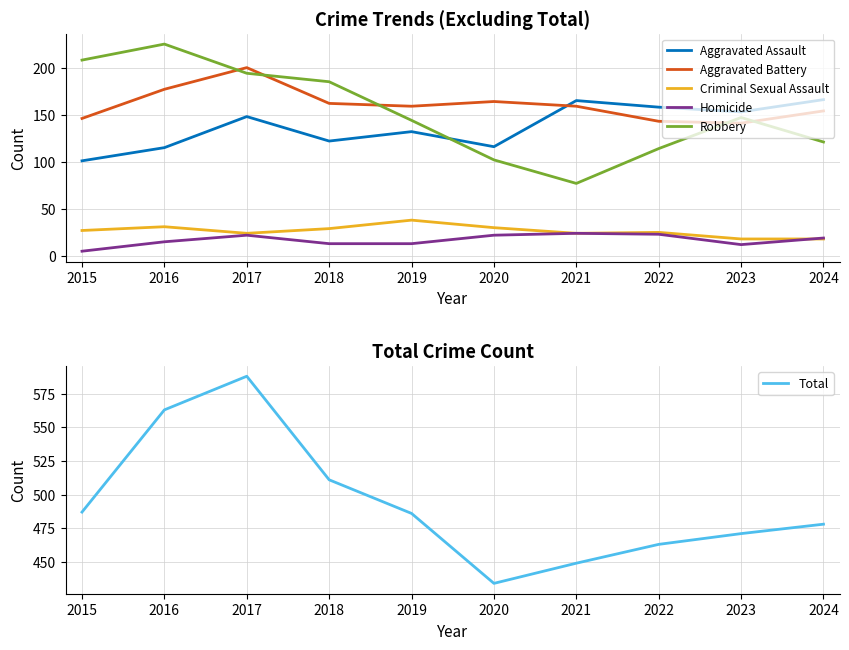

What is the sum of all Aggravated Assault values?

1376